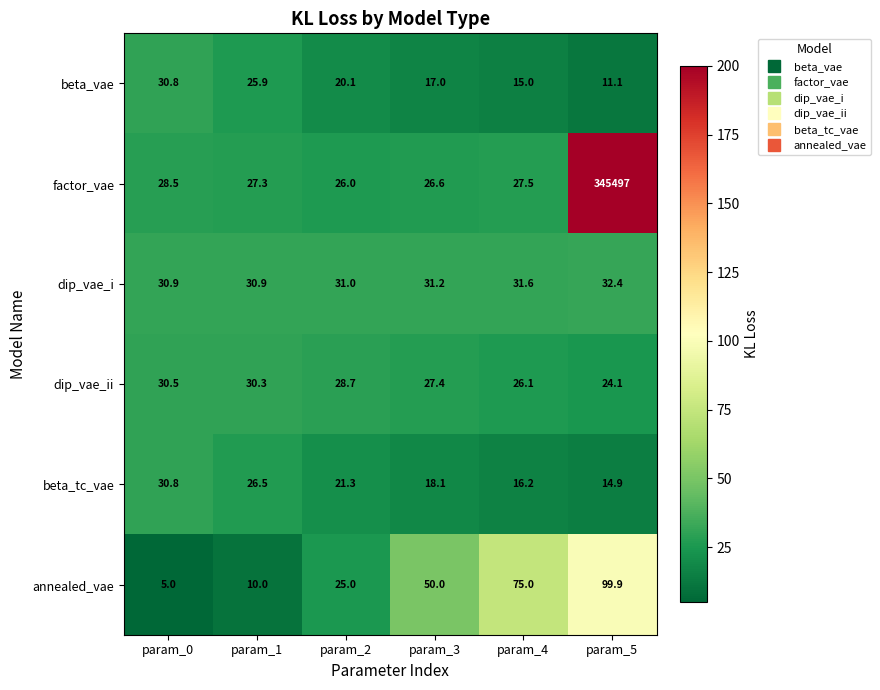

The value of factor_vae at param_2 is 26.0. True or false?

True